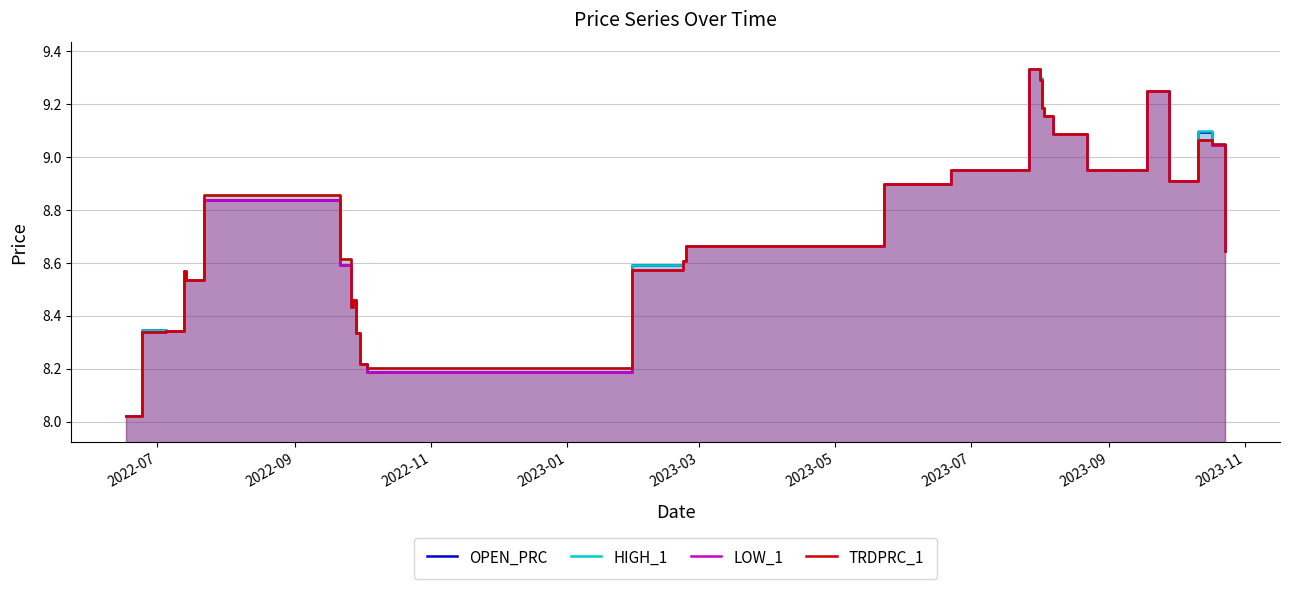

Which series has the largest total across all categories?

HIGH_1